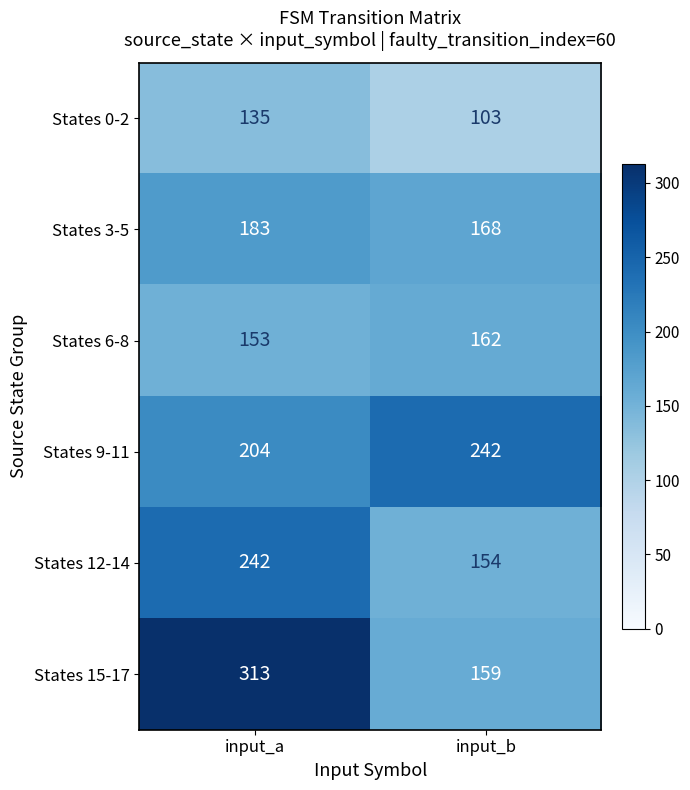

Is it true that States 3-5 equals 237 at input_b?

False